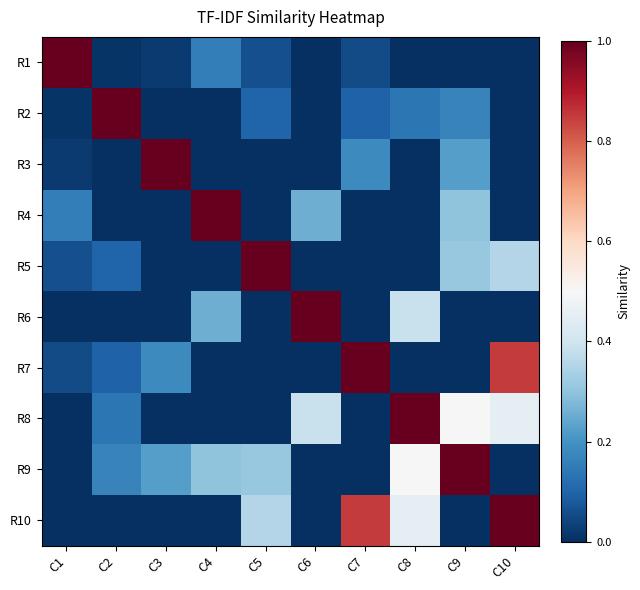

What is the spread (max minus min) of values at C7?

1.0